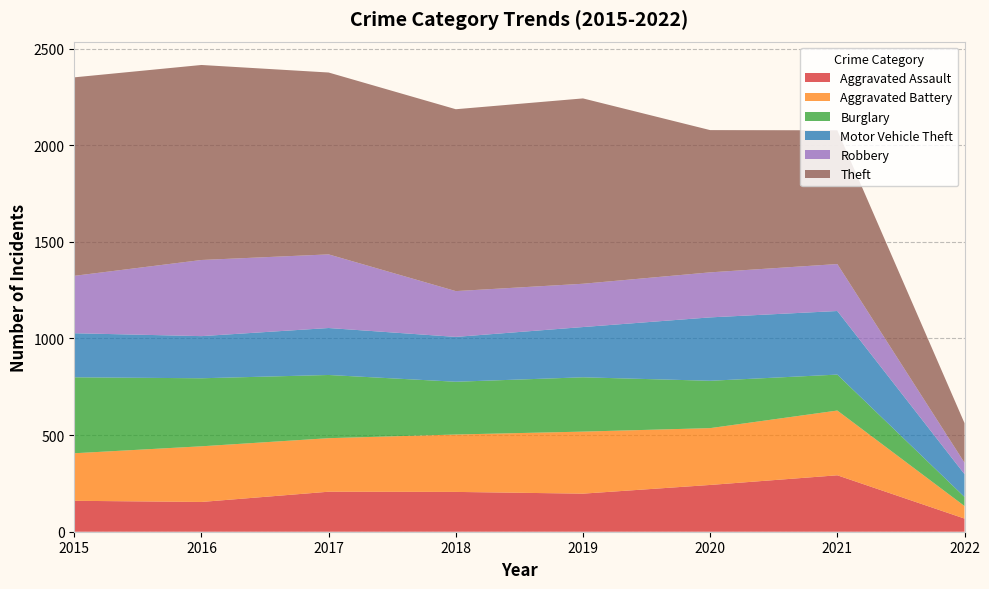

Reading left to right, transcribe all the data shown in this chart.

Aggravated Assault: 2015=160	2016=154	2017=207	2018=206	2019=197	2020=242	2021=292	2022=68
Aggravated Battery: 2015=246	2016=288	2017=277	2018=297	2019=321	2020=294	2021=335	2022=65
Burglary: 2015=393	2016=352	2017=327	2018=273	2019=281	2020=245	2021=186	2022=47
Motor Vehicle Theft: 2015=228	2016=218	2017=243	2018=232	2019=260	2020=328	2021=329	2022=118
Robbery: 2015=297	2016=394	2017=381	2018=237	2019=224	2020=233	2021=243	2022=59
Theft: 2015=1027	2016=1009	2017=941	2018=941	2019=959	2020=736	2021=692	2022=205